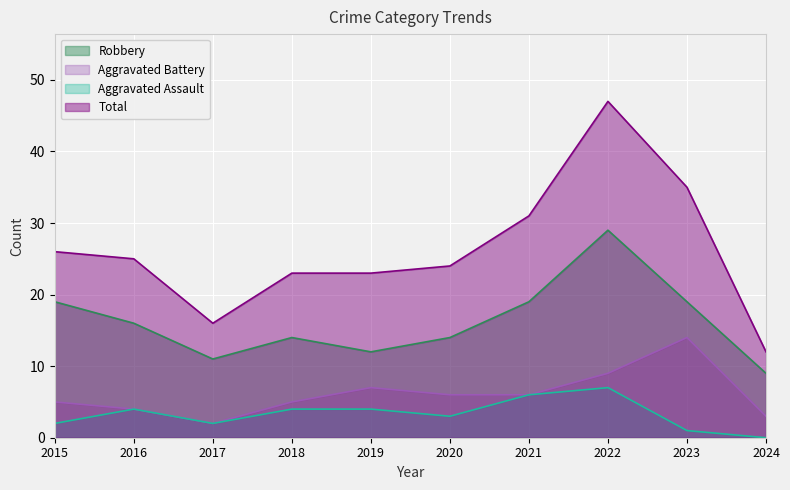

Is it true that Aggravated Assault equals 10 at 2021?

False